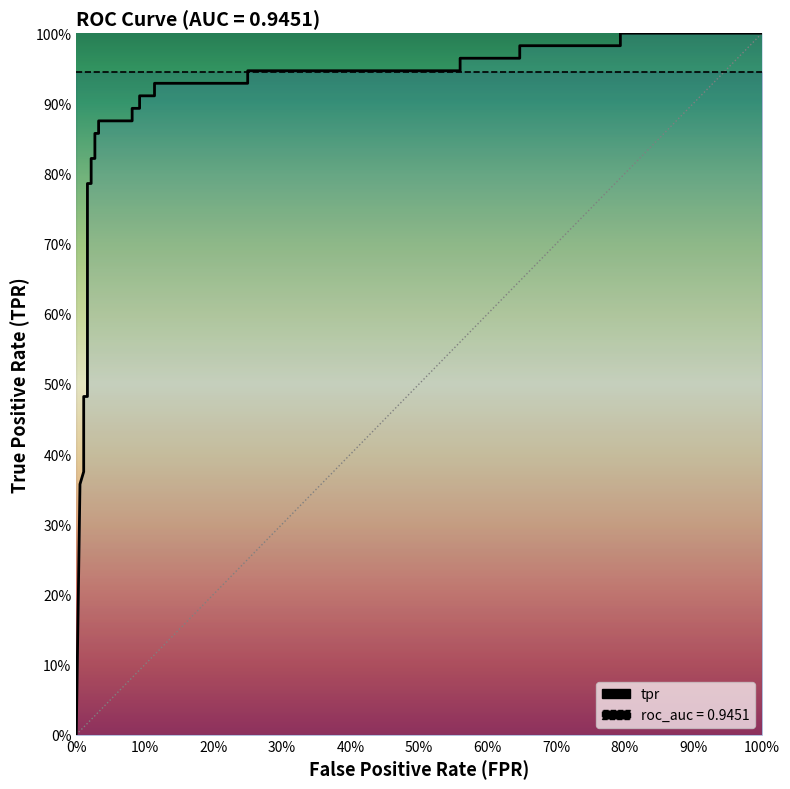

What is the greatest value displayed?

1.0